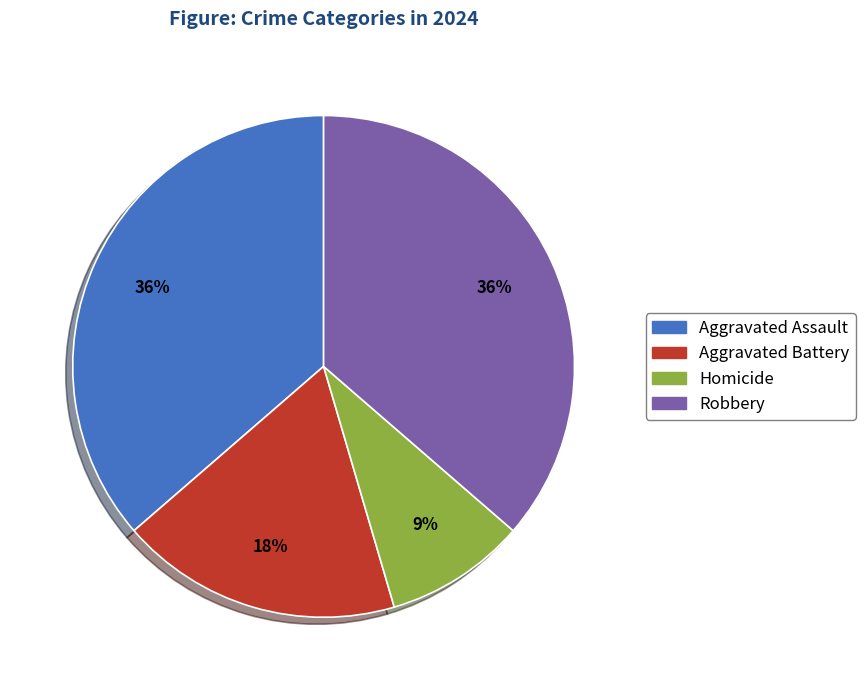

What is the ratio of the value at Robbery to the value at Aggravated Assault?

1.0